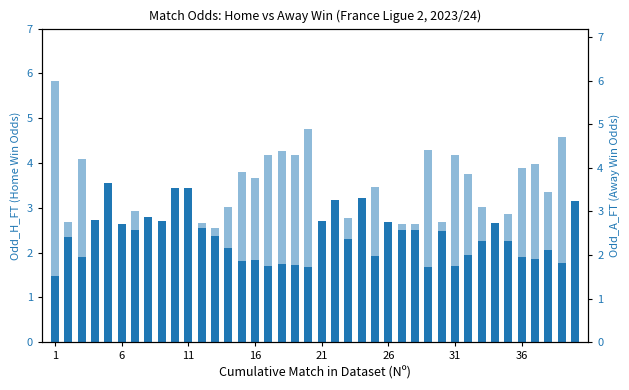

What is the highest value of the Odd_A_FT series?

6.0